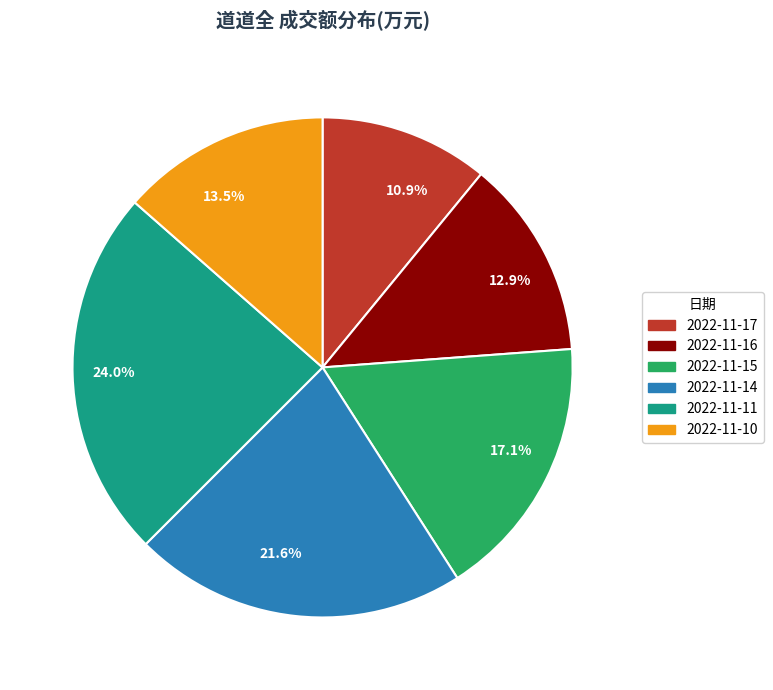

To the nearest percent, what is the difference between the 2022-11-10 and 2022-11-17 slice percentages?

3%